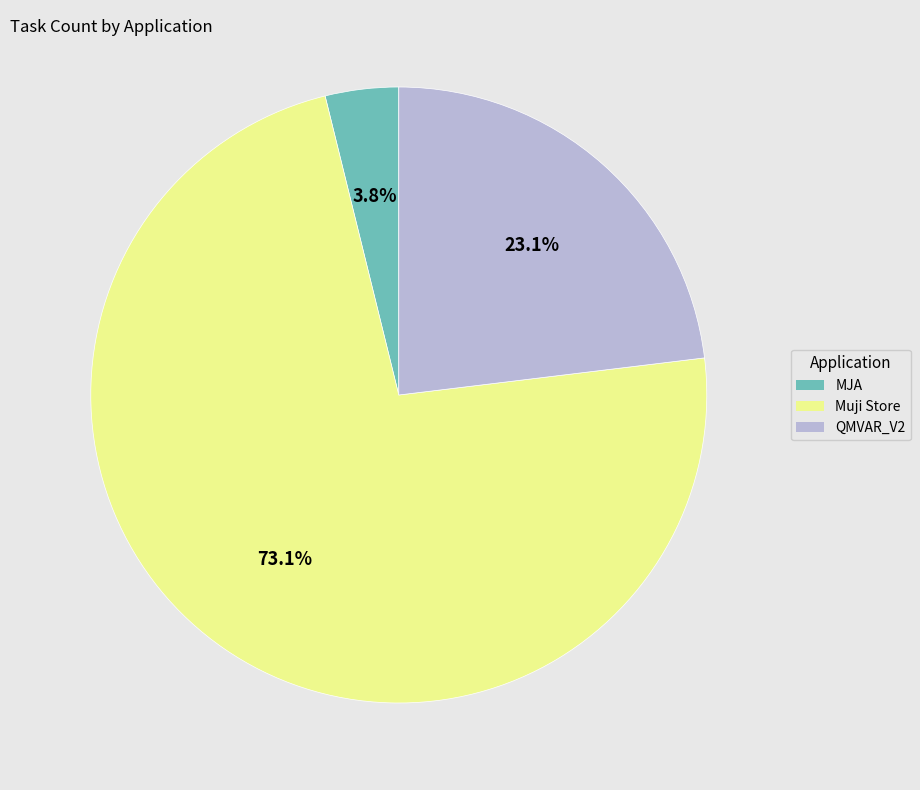

Rank the categories by value from lowest to highest.

MJA, QMVAR_V2, Muji Store